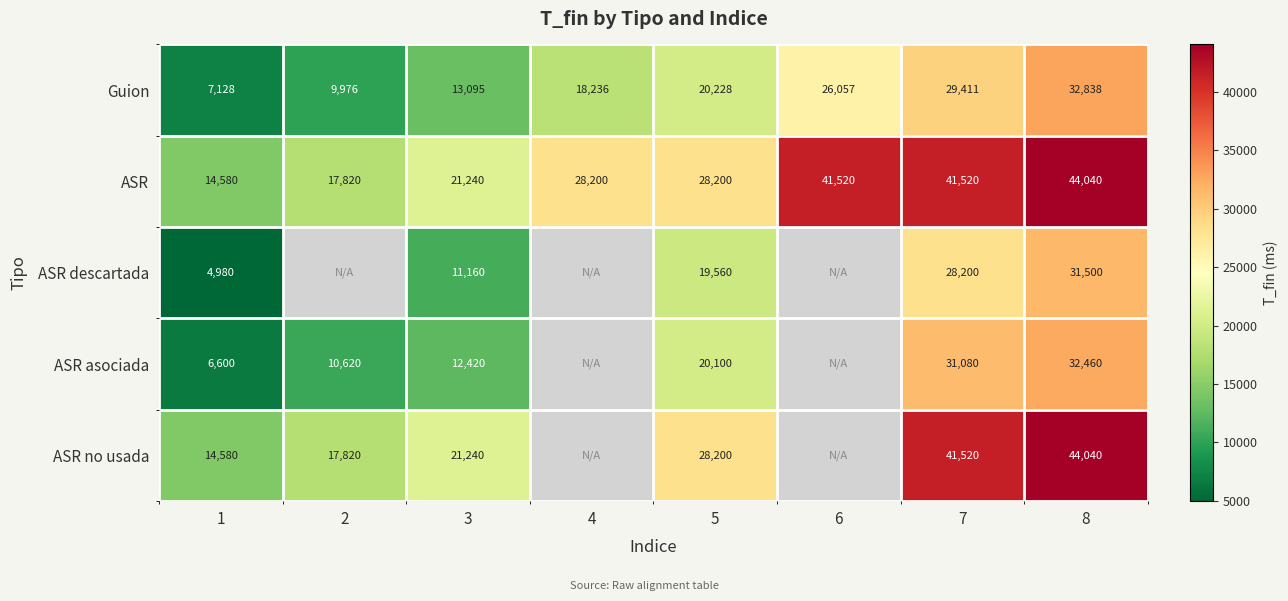

How many data points in ASR are less than 28200?

3